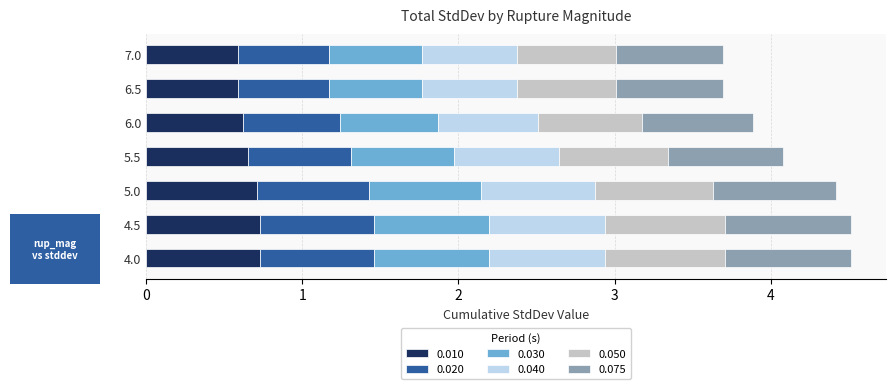

The 0.010 series shows 0.7 at 5.5. True or false?

True